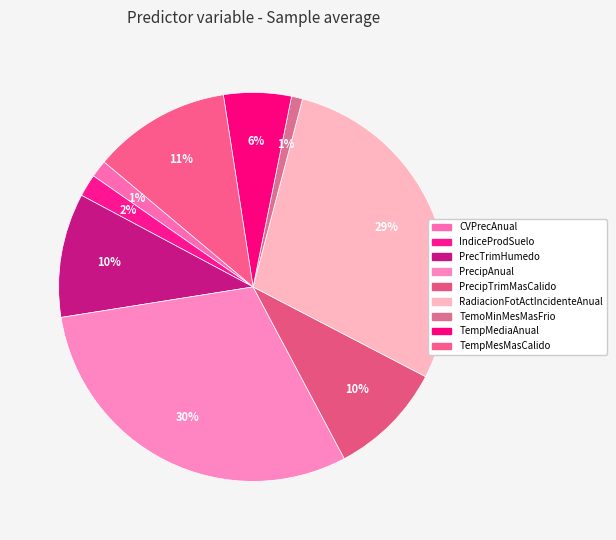

How many segments does this pie chart have?

9